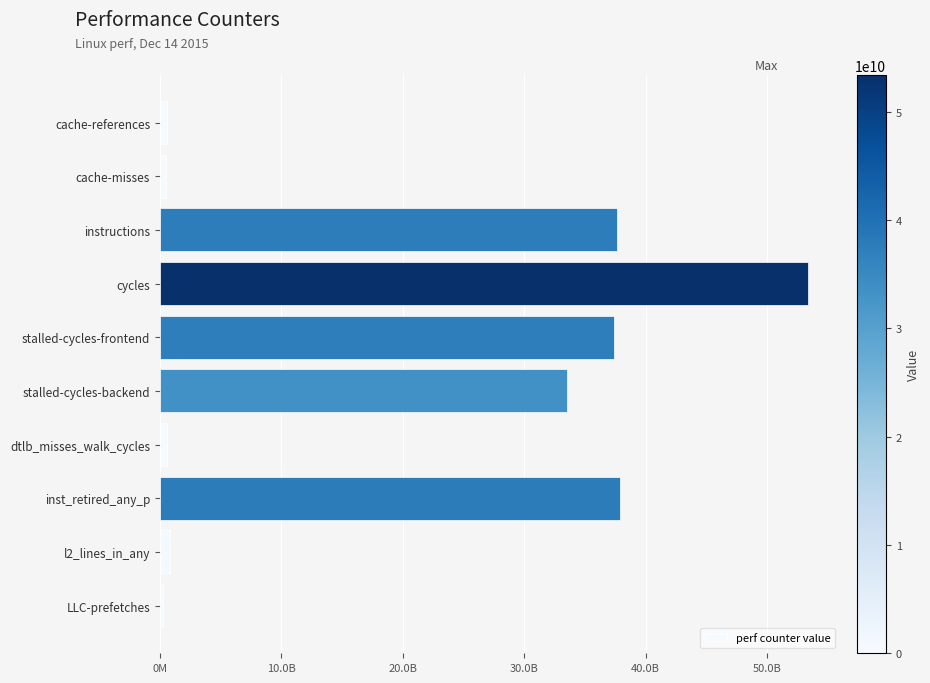

Count the number of data series in this chart.

1